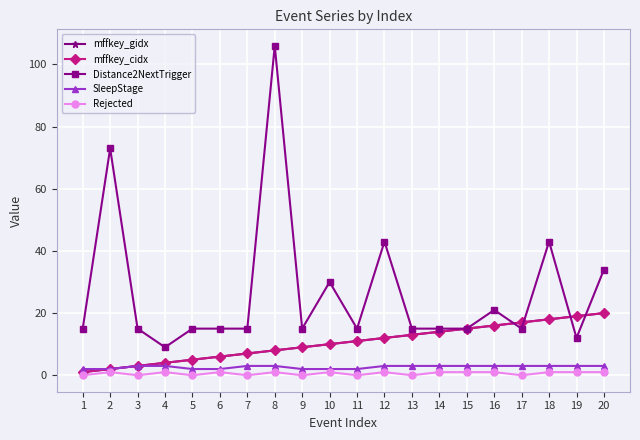

Which series changed the most between 9 and 20?

Distance2NextTrigger